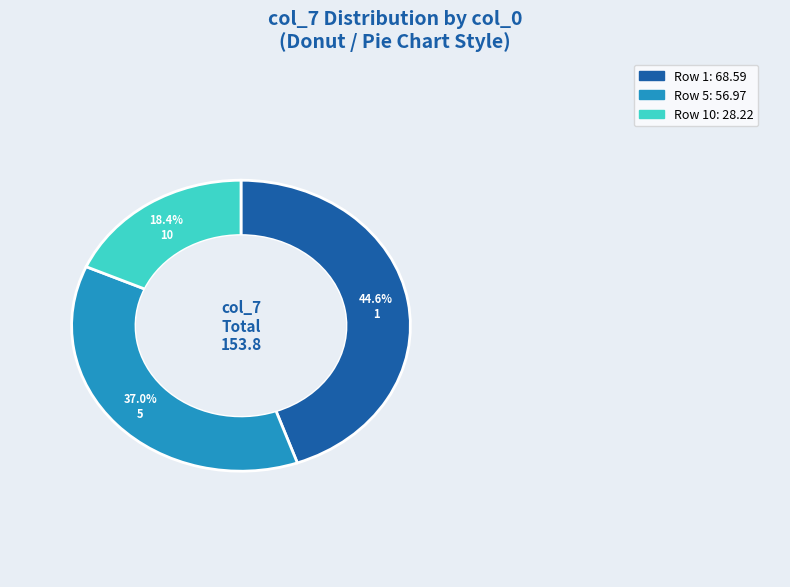

Does 1 account for over 50% of the chart?

No